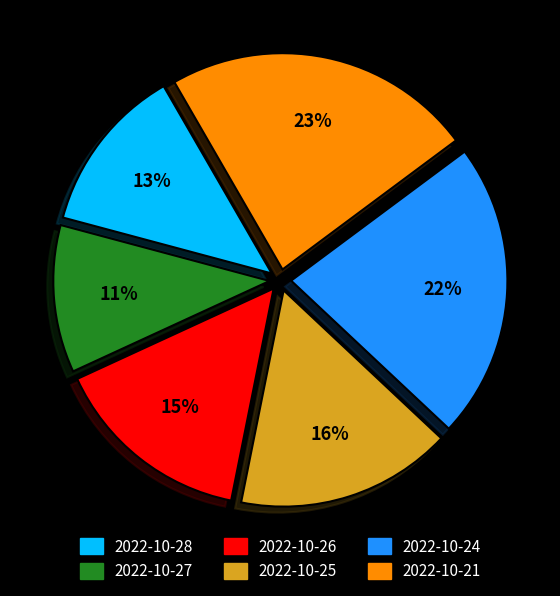

Between 2022-10-26 and 2022-10-21, which is larger?

2022-10-21